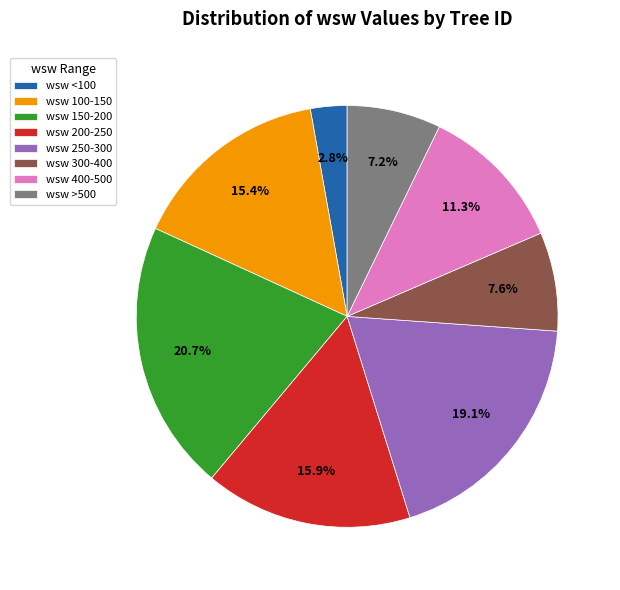

Approximately how many times larger is the value at wsw 150-200 compared to wsw 300-400?

2.7